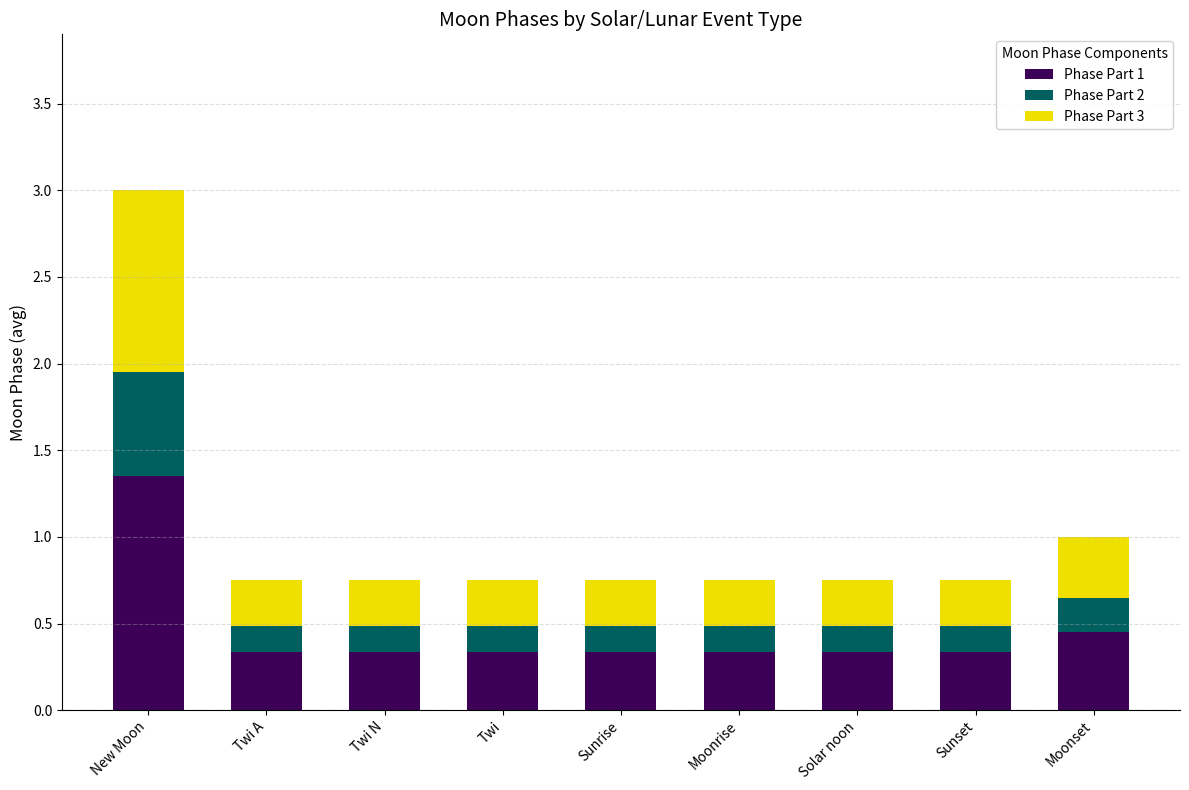

The value of Phase Part 1 at Twi A is 0.3. True or false?

True